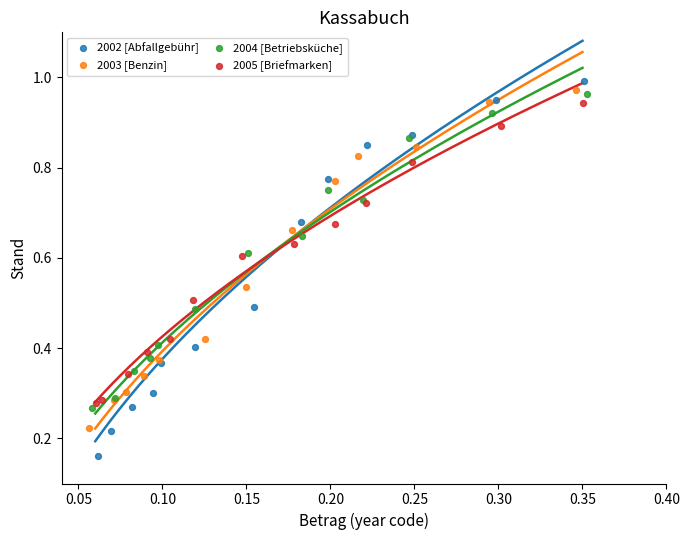

What are all the series names shown in the legend?

2002 [Abfallgebühr], 2003 [Benzin], 2004 [Betriebsküche], 2005 [Briefmarken]